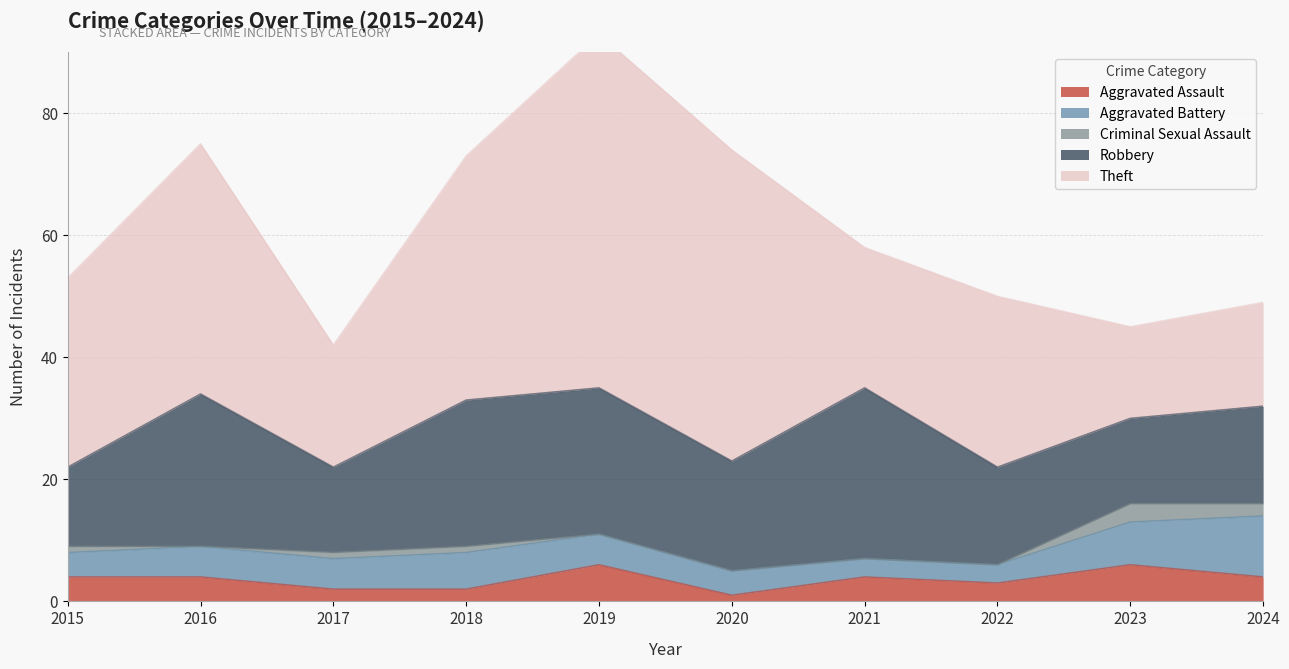

What is the value of the Aggravated Battery point at the 6th from the left?

4